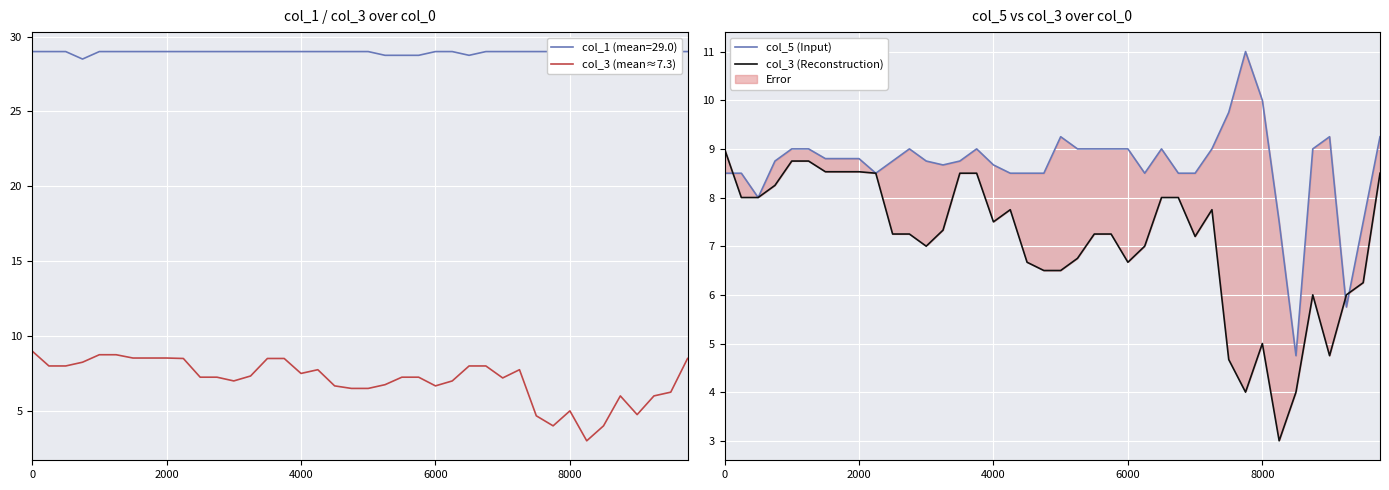

True or false: col_3 (mean≈7.3) has a value of 15.3 at 2000.

False